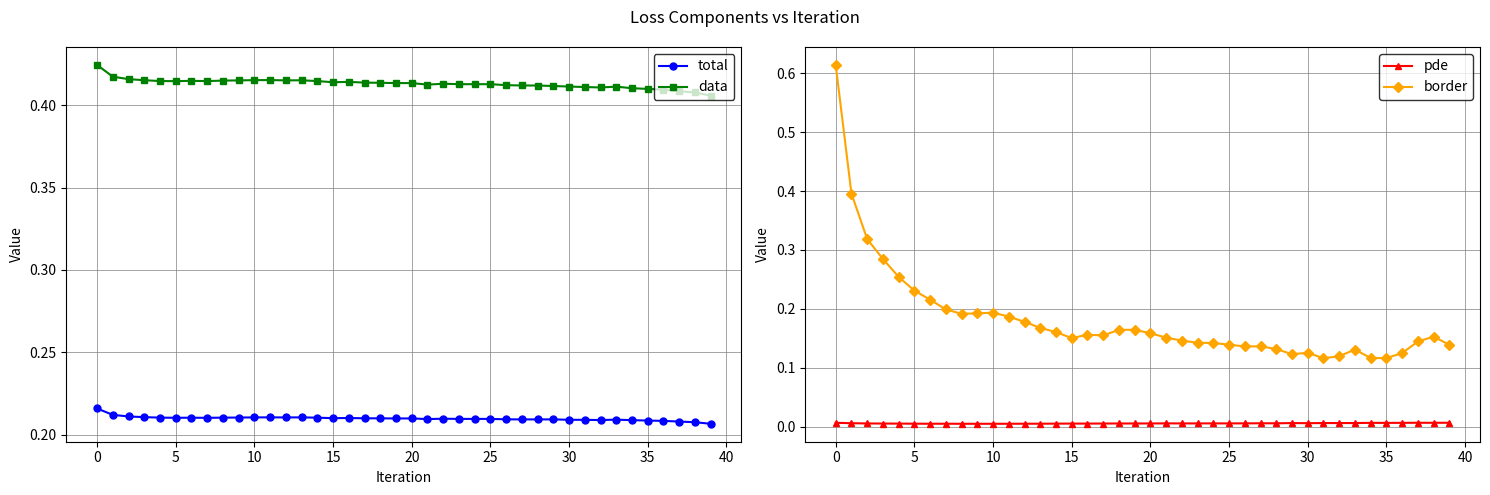

How many interior local peaks does the data series have?

7